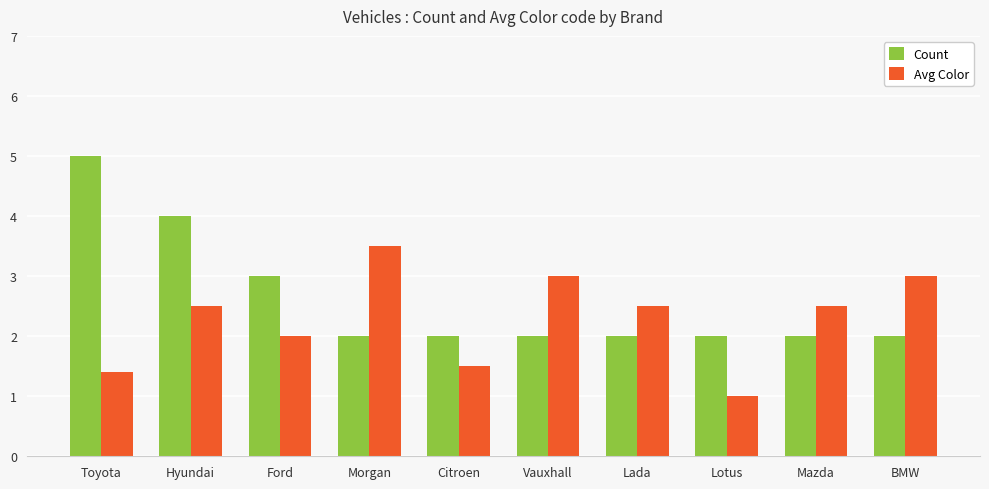

Which category has the lowest value across all series?

Lotus